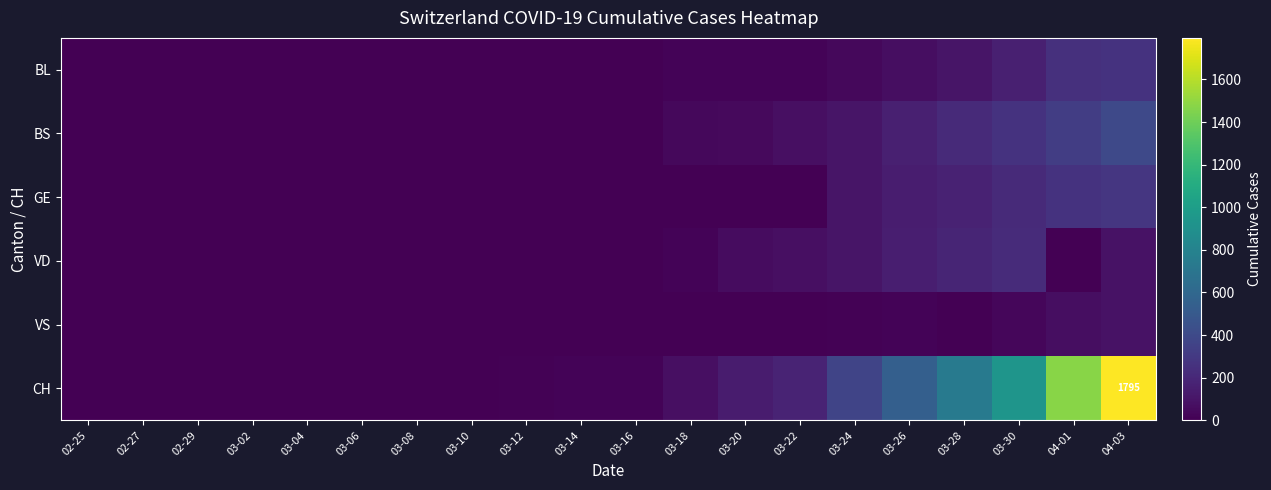

True or false: VS has a value of 43 at 04-03.

False